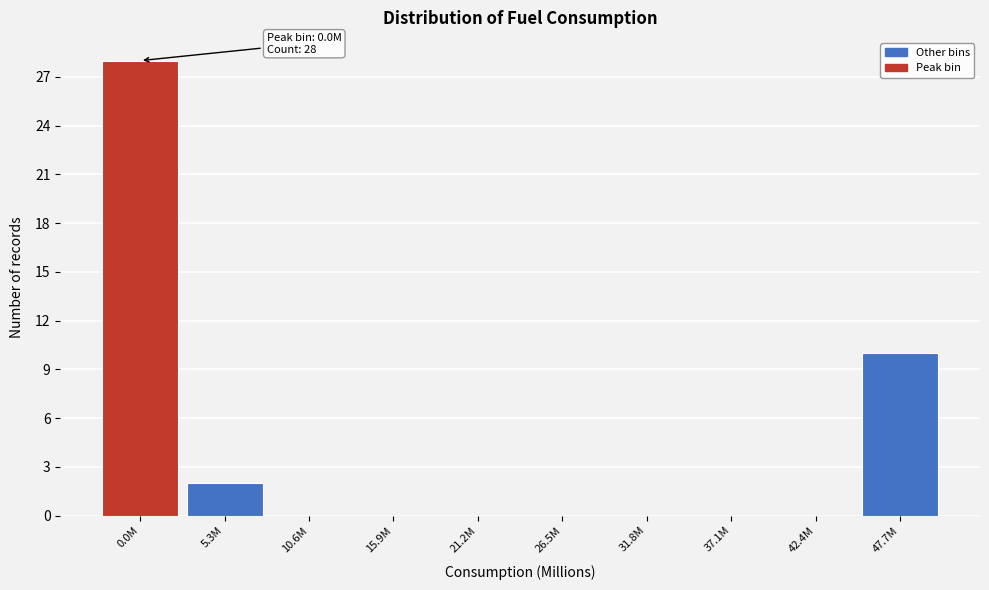

Reading left to right, list all the values displayed in this chart.

0.0M=28	5.3M=2	10.6M=0	15.9M=0	21.2M=0	26.5M=0	31.8M=0	37.1M=0	42.4M=0	47.7M=10